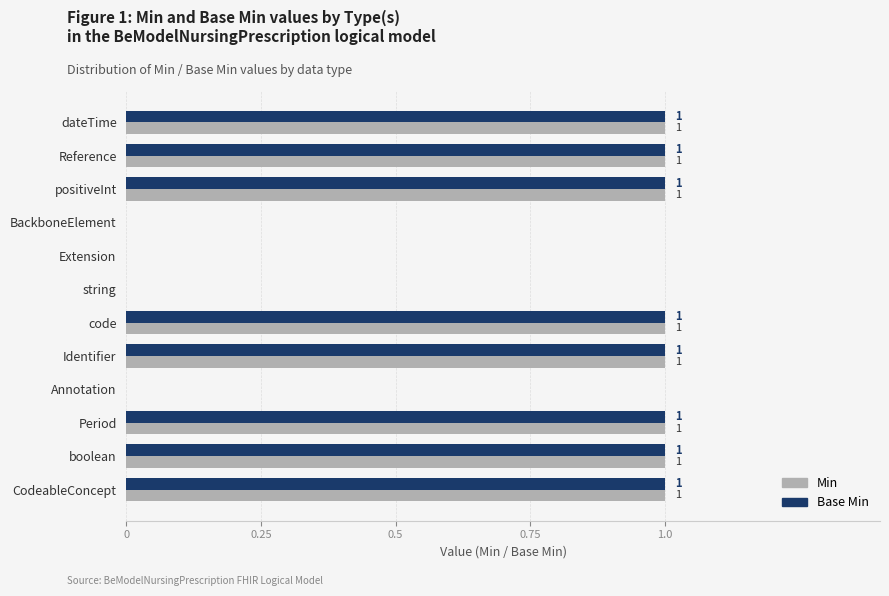

Is the value of Min at Extension greater than the value of Base Min at Identifier?

No